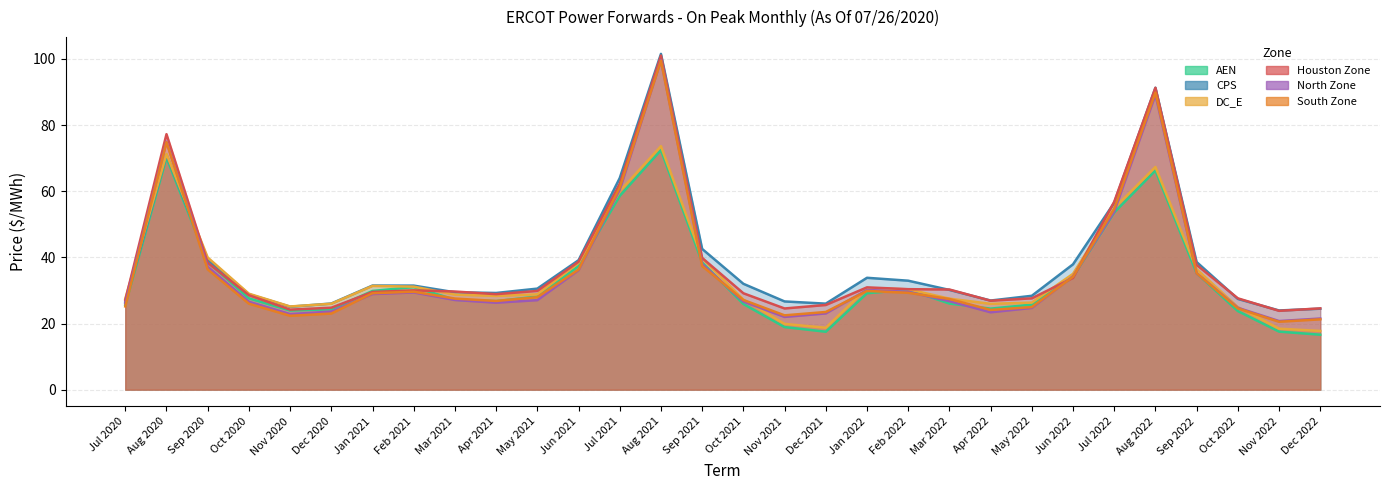

What is the difference between the maximum and minimum values in the South Zone series?

79.0